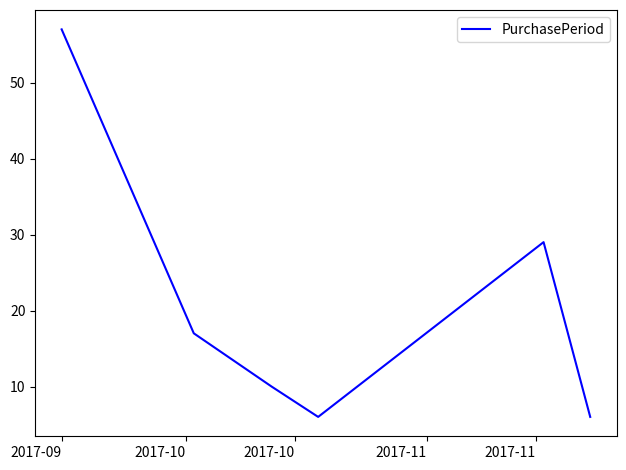

What is the sum of all values?

125